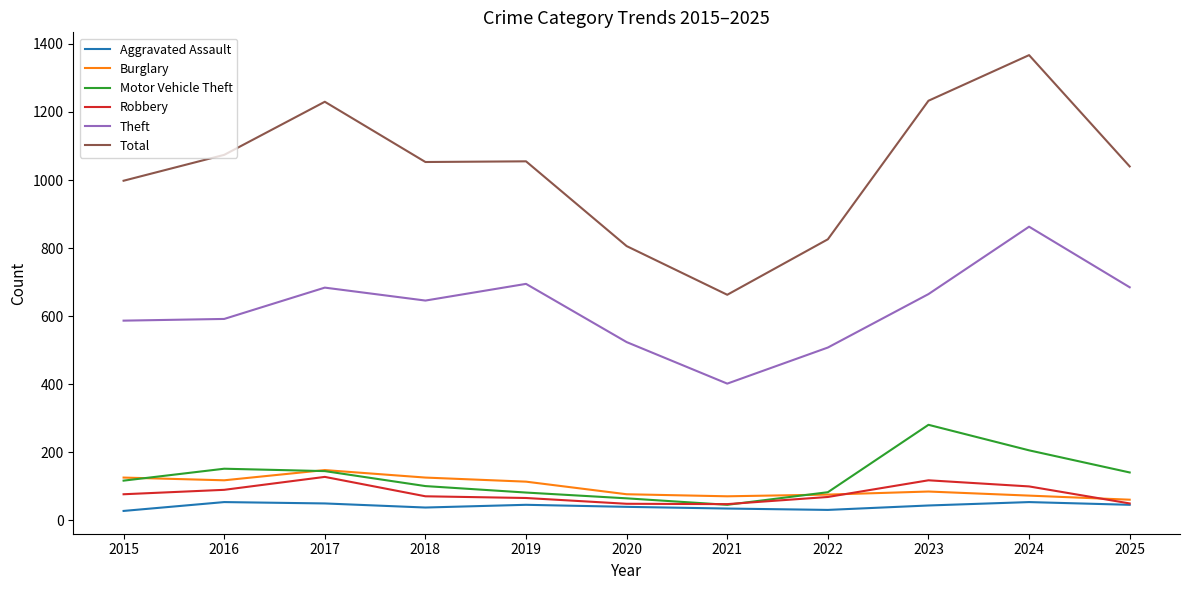

True or false: Theft and Total cross at least once.

False